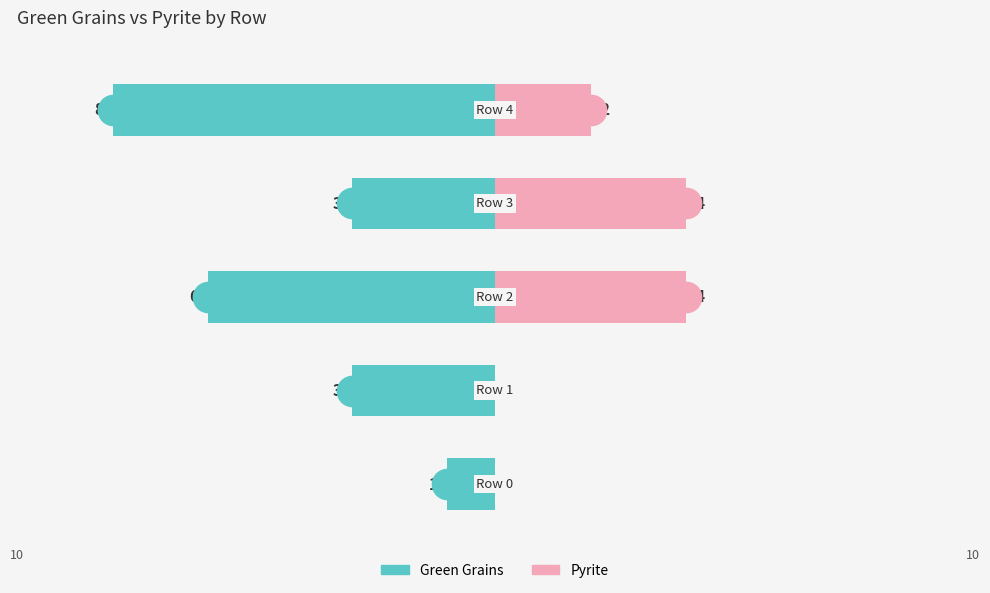

Reading left to right, transcribe all the data shown in this chart.

Green Grains: 0=-1	1=-3	2=-6	3=-3	4=-8
Pyrite: 0=0	1=0	2=4	3=4	4=2